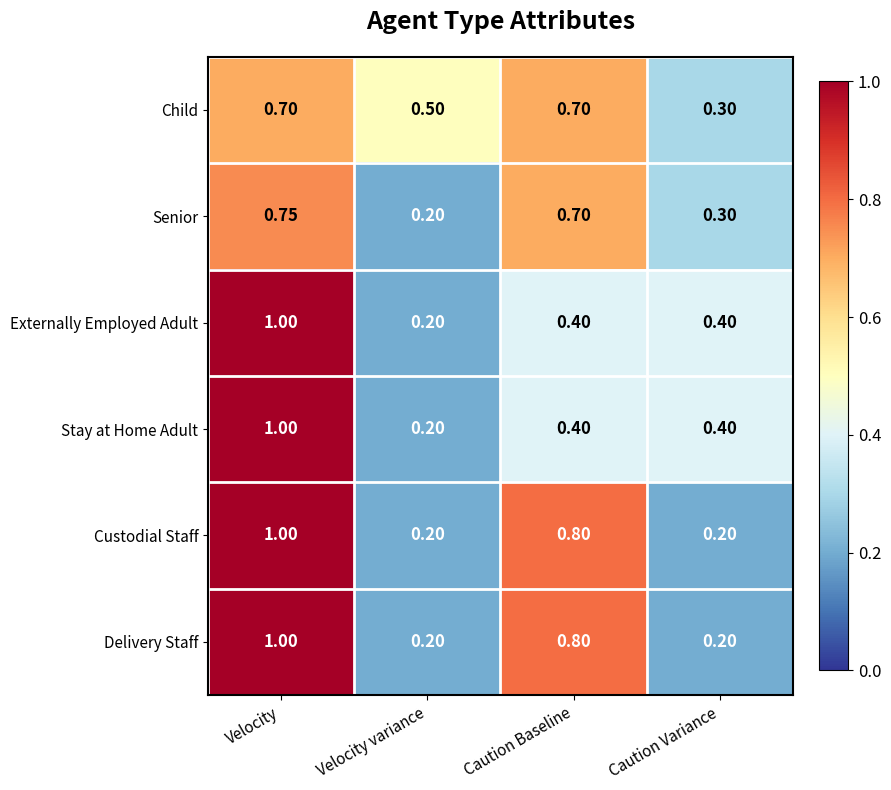

At which category is the sum across all series the highest?

Velocity